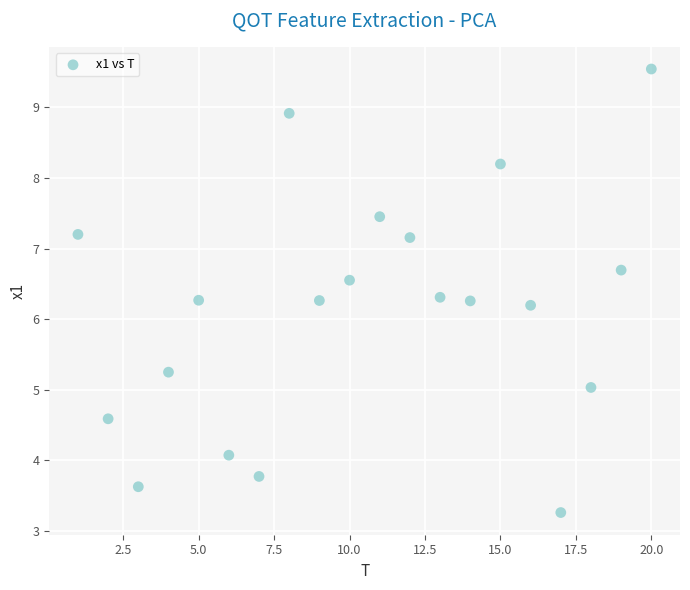

What is the range of X values (max minus min)?

19.0